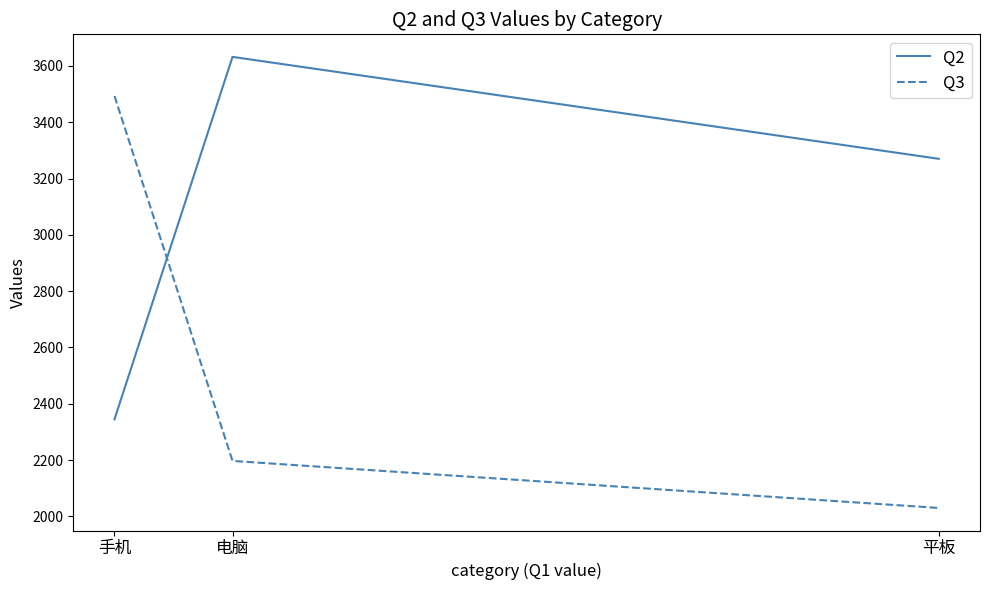

Reading left to right, what are all the values shown in this chart?

Q2: 2345	3632	3270
Q3: 3493	2197	2030